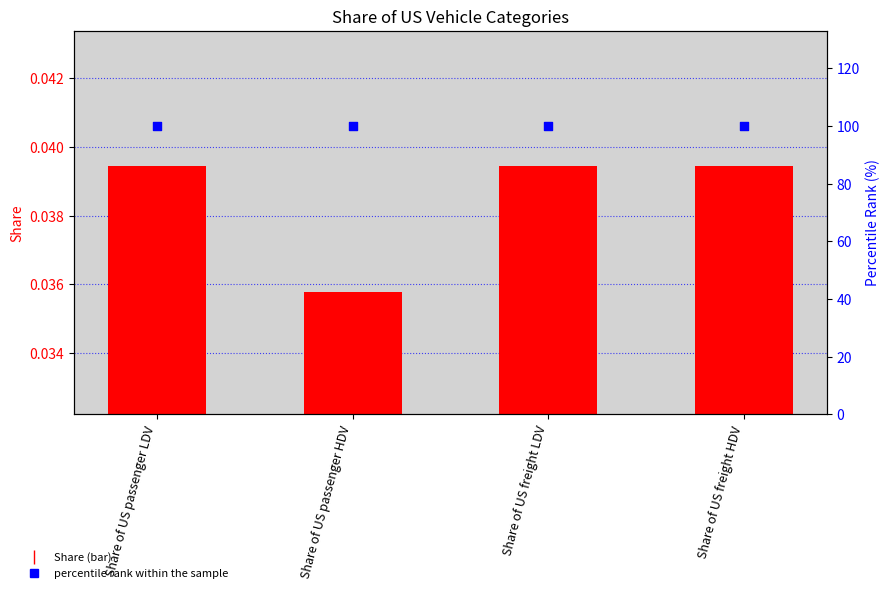

At which category is the sum across all series the highest?

Share of US passenger LDV